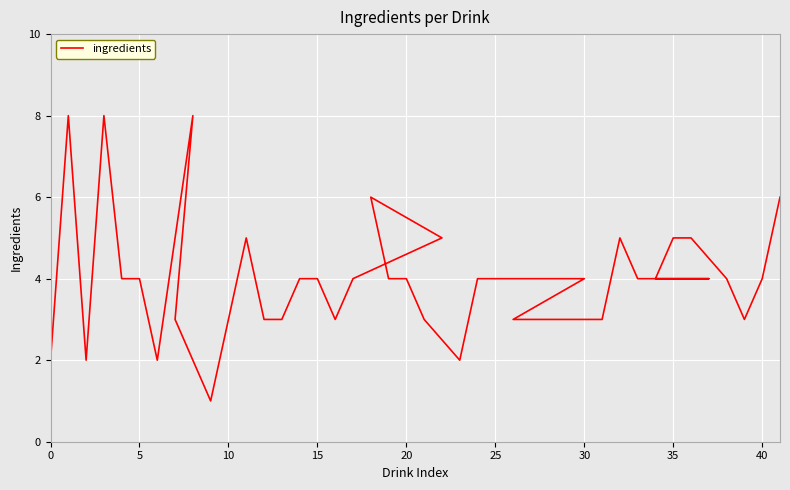

The chart shows a value of 6 at 20. True or false?

False